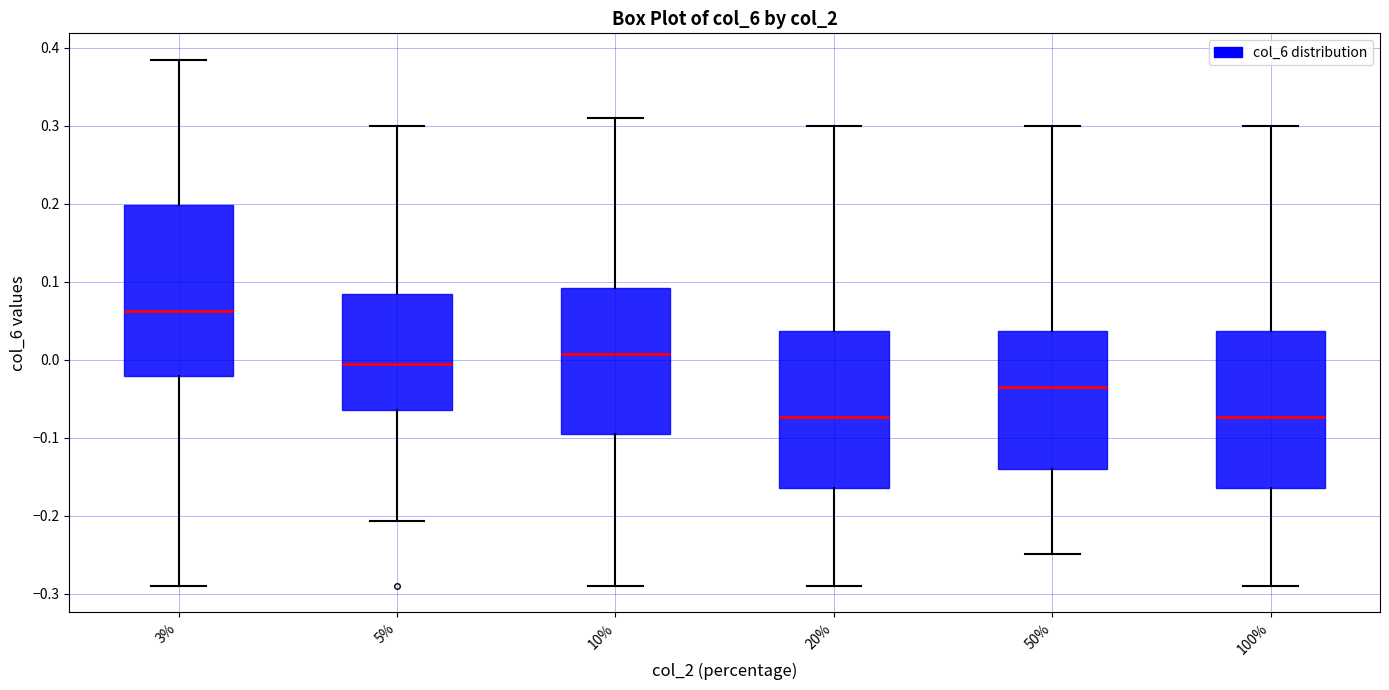

Reading left to right, transcribe this box plot: for each box, give where its median line is, the range the box spans, and where its two whiskers end, as read against the y-axis. The values are not printed on the chart, so give them approximately, as read against the axis.

3%: median 0.06, box -0.02 to 0.20, whiskers -0.29 to 0.39
5%: median 0.00, box -0.06 to 0.08, whiskers -0.21 to 0.30
10%: median 0.01, box -0.09 to 0.09, whiskers -0.29 to 0.31
20%: median -0.07, box -0.16 to 0.04, whiskers -0.29 to 0.30
50%: median -0.03, box -0.14 to 0.04, whiskers -0.25 to 0.30
100%: median -0.07, box -0.16 to 0.04, whiskers -0.29 to 0.30